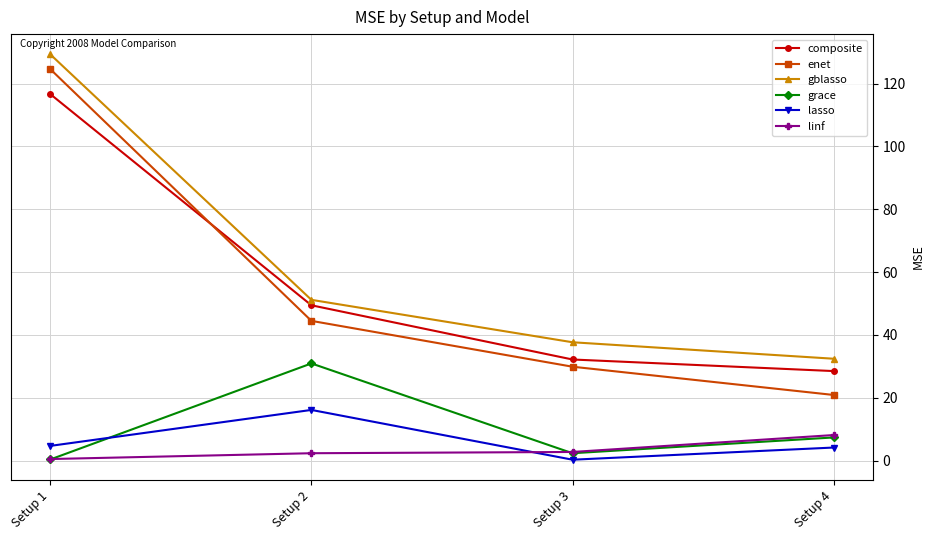

What is the lowest value of the gblasso series?

32.4